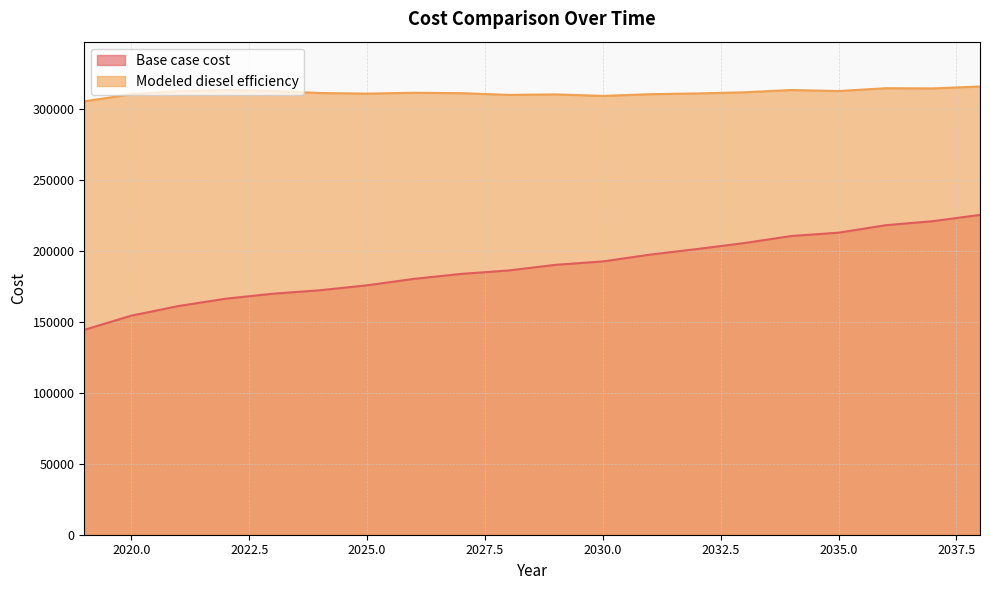

How many data points in Modeled diesel efficiency are less than 311208?

10